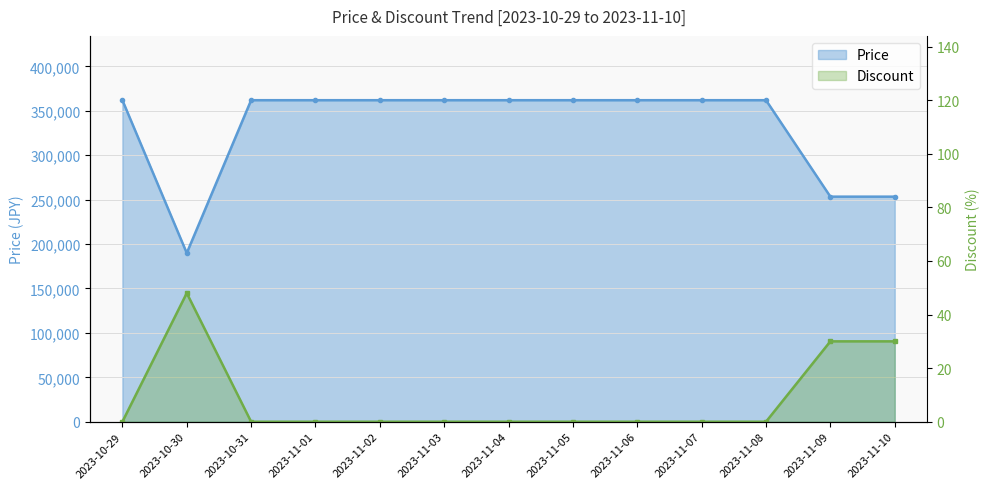

Rank the series by their average value, from highest to lowest.

Price, Discount